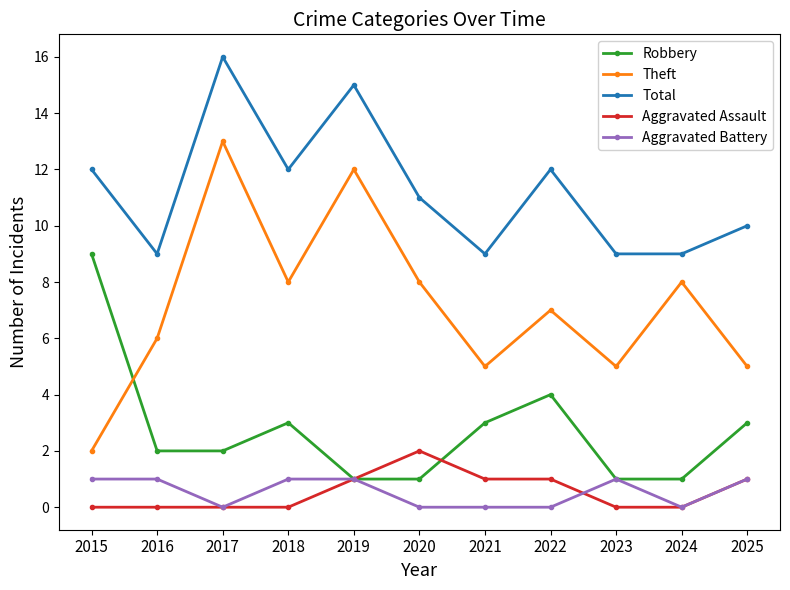

At which category does the chart reach its peak across all series?

2017